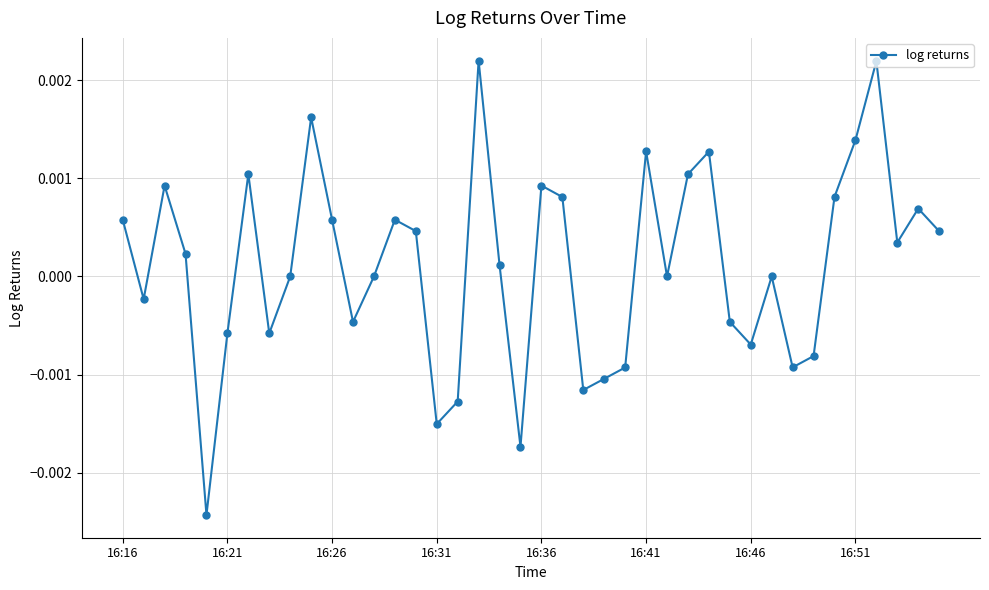

How many interior local valleys (lower than both neighbors) does the data have?

11